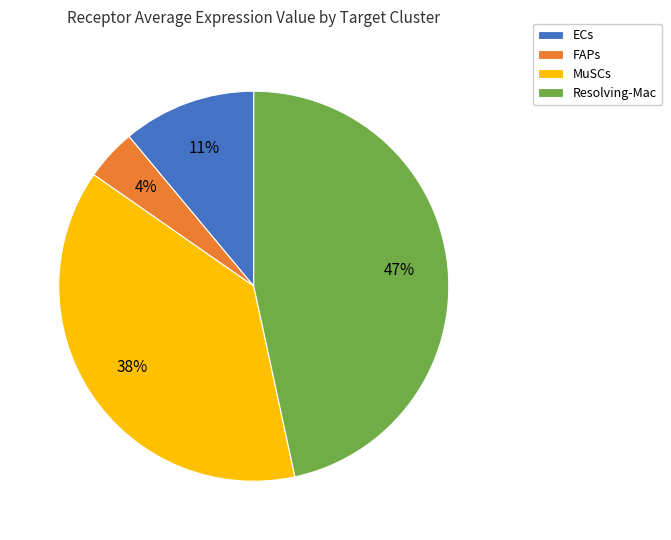

Between FAPs and Resolving-Mac, which is larger?

Resolving-Mac